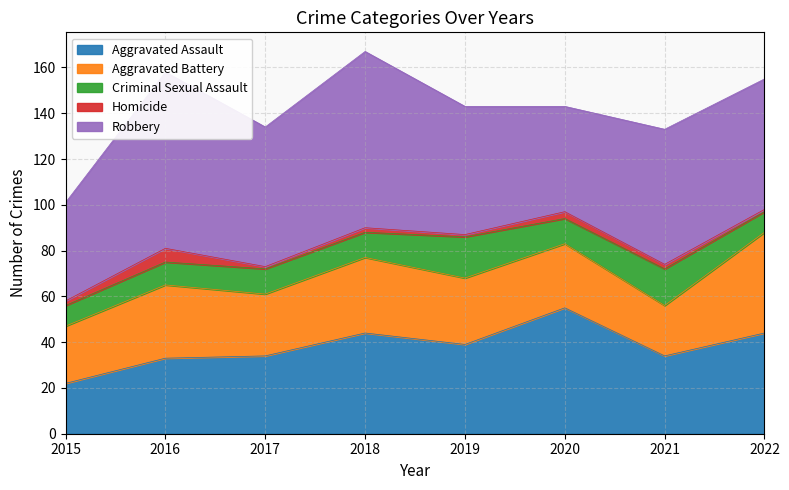

How many distinct data groups are displayed?

5